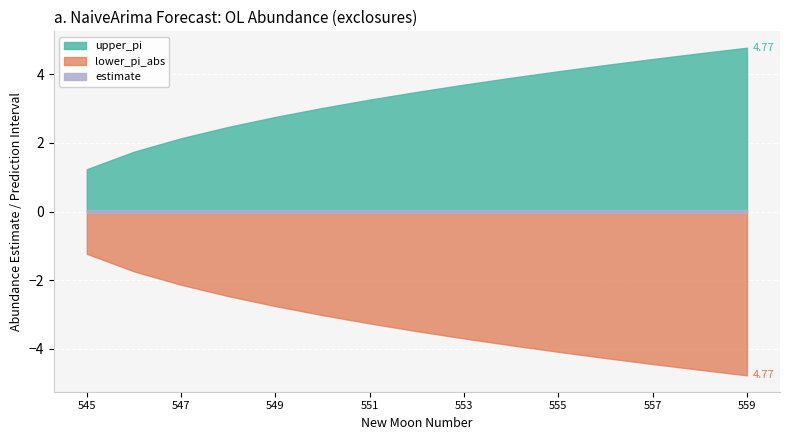

How many categories are shown in the chart?

15